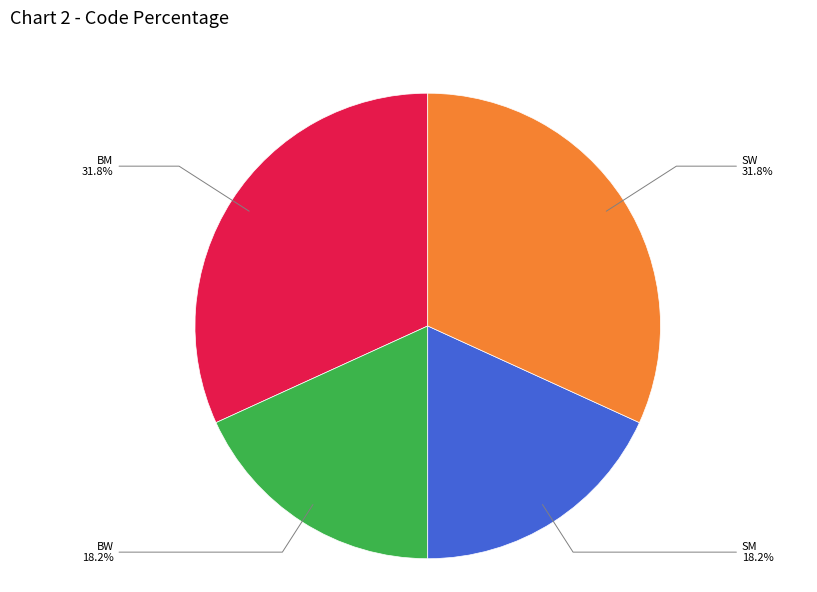

Does any single category account for the majority?

No